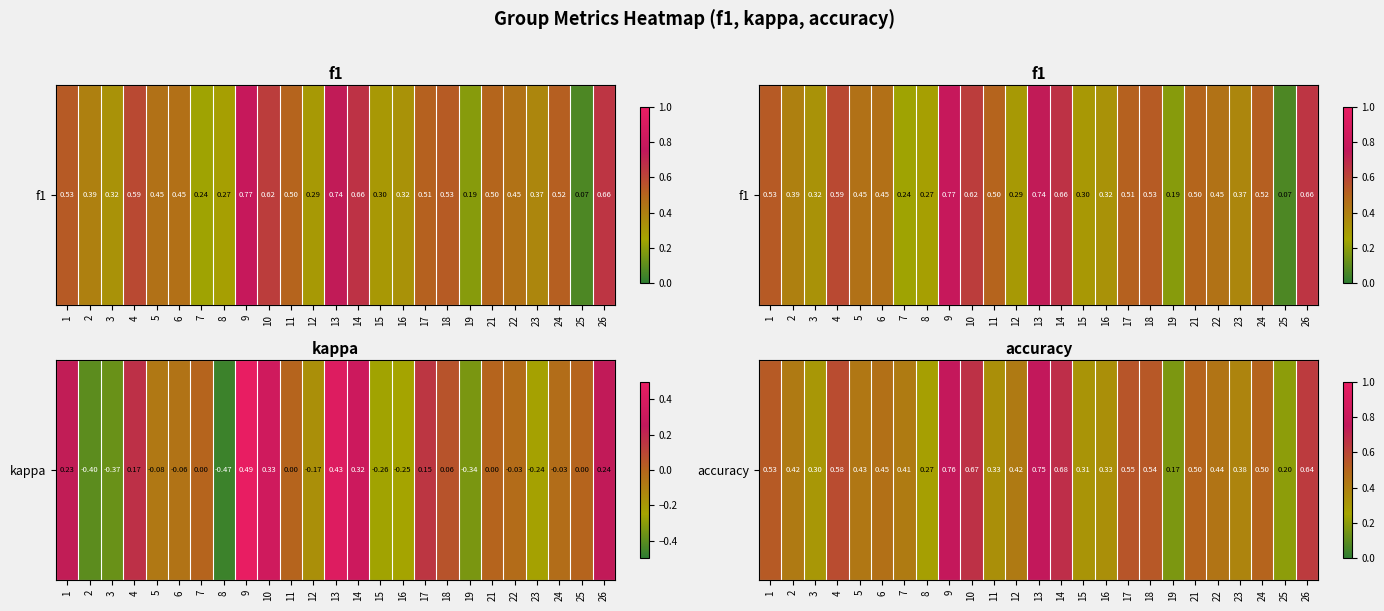

What is the change in value from 5 to 25?

-0.2